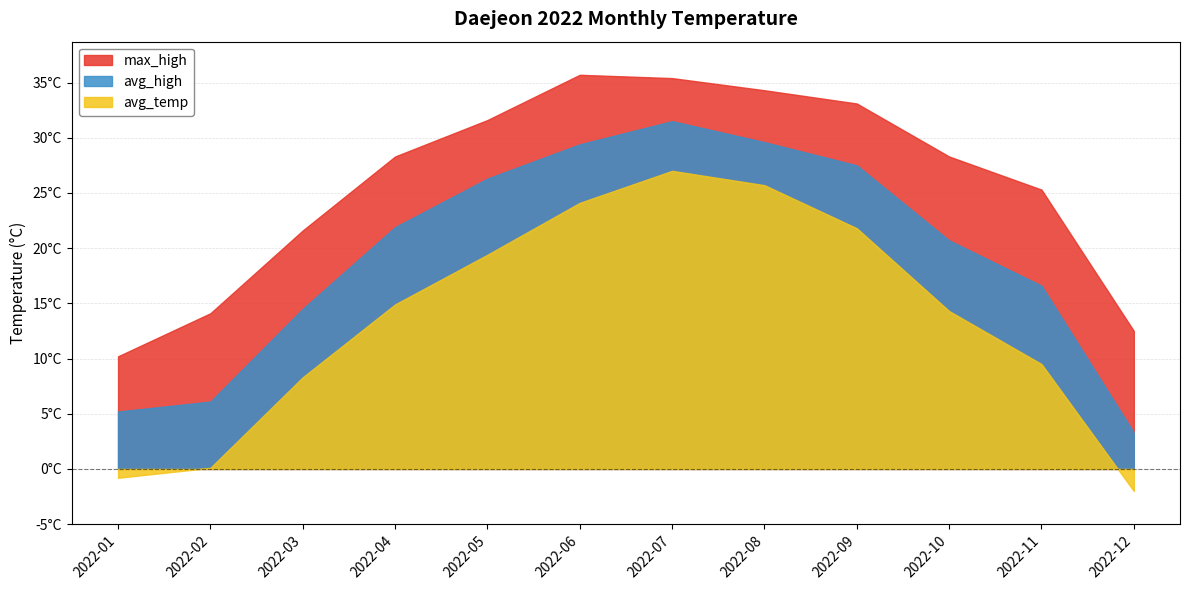

List the series in order of their overall mean, lowest first.

avg_temp, avg_high, max_high